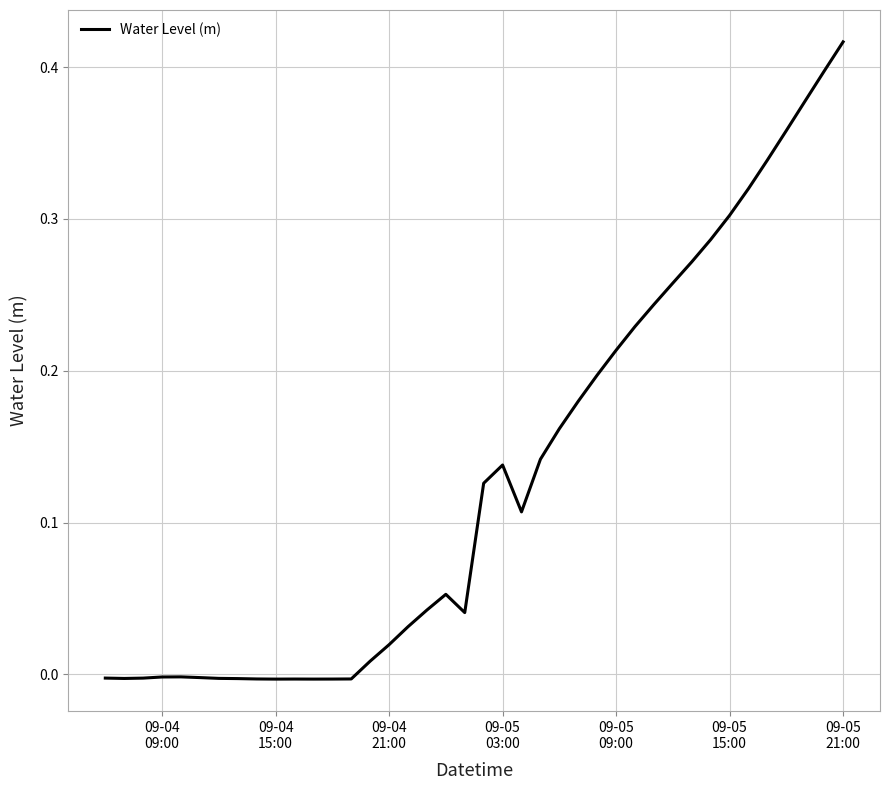

Does the chart have visible grid lines?

Yes